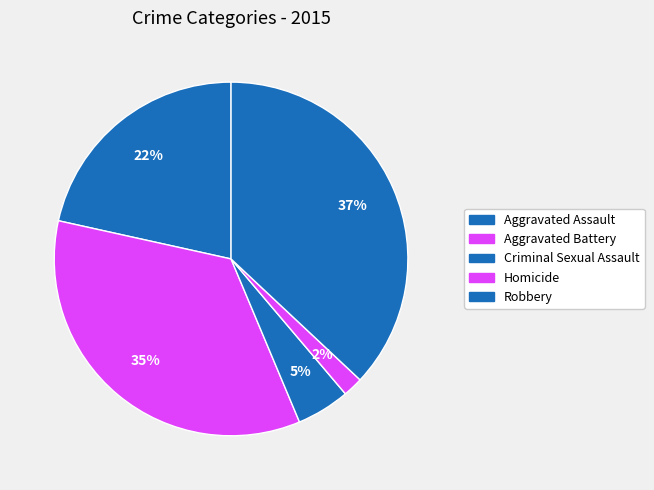

Which slice is the smallest?

Homicide